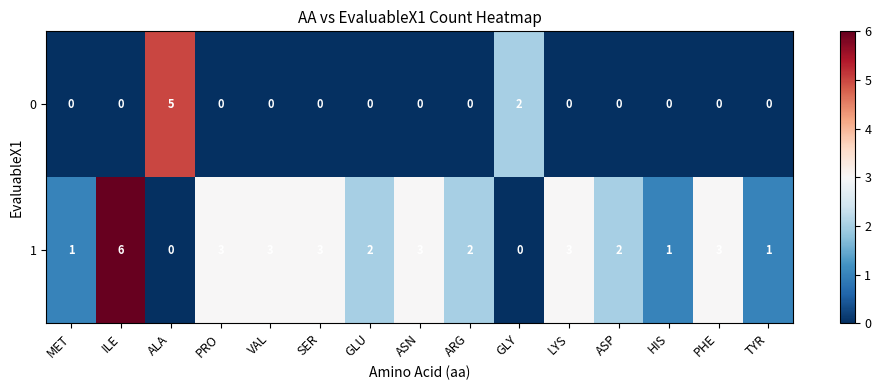

Which label corresponds to the largest value in the chart?

ILE